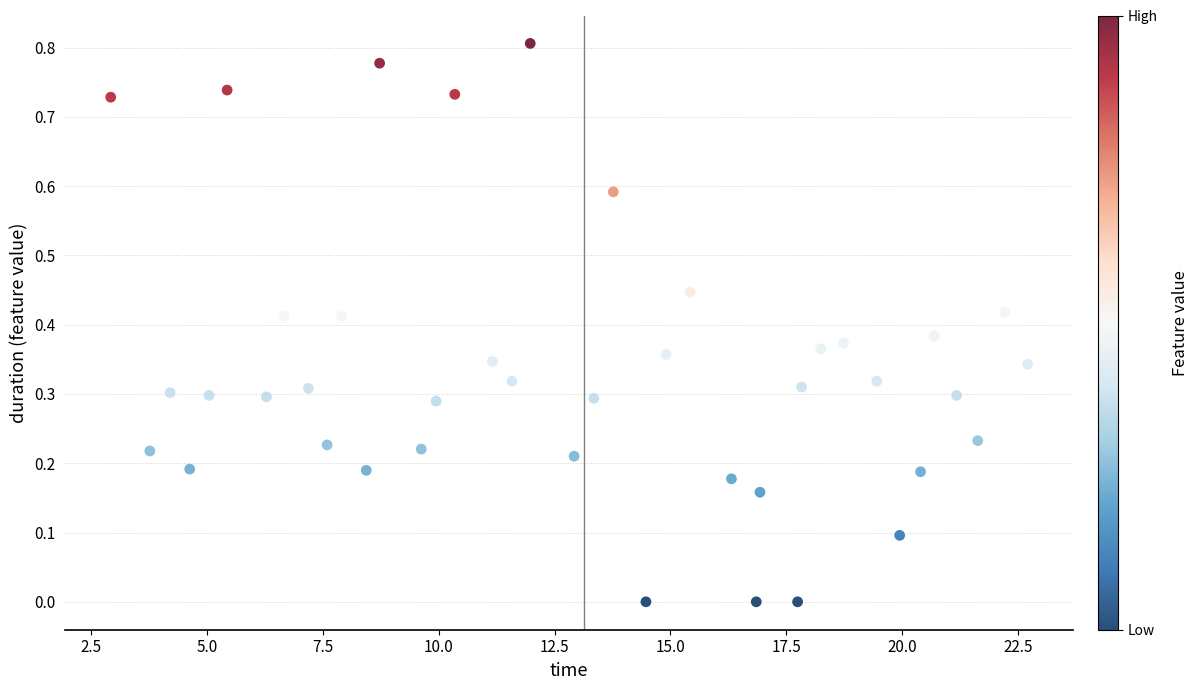

What is the range of X values (max minus min)?

19.8